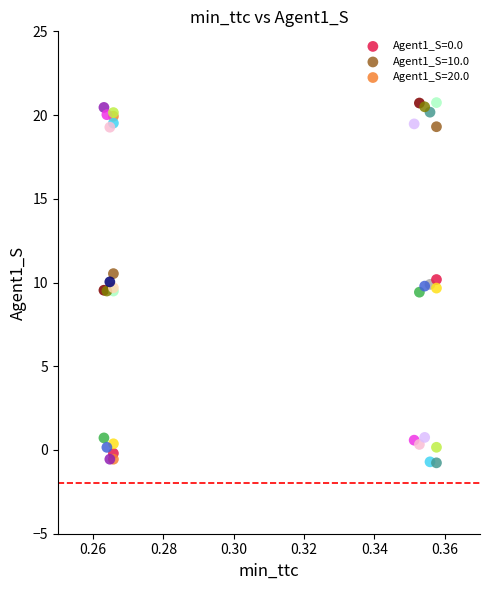

Which series contains the highest Y value?

Agent1_S=20.0